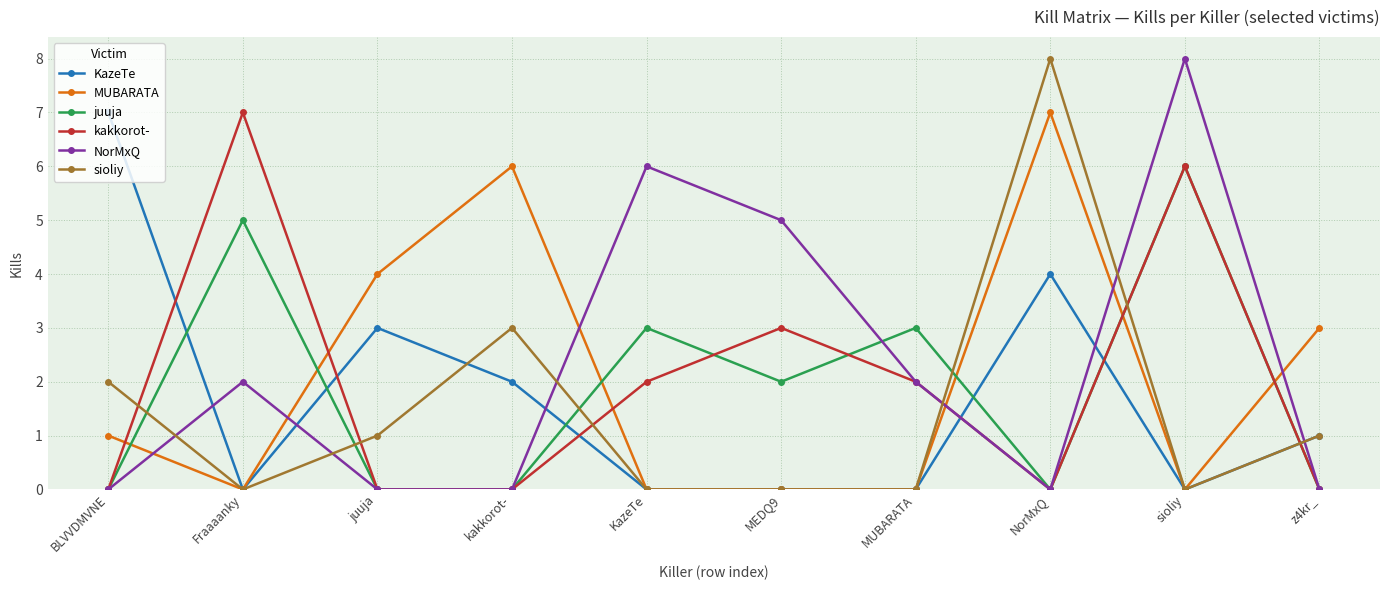

Reading left to right, transcribe all the data shown in this chart.

KazeTe: 7	0	3	2	0	0	0	4	0	1
MUBARATA: 1	0	4	6	0	0	0	7	0	3
juuja: 0	5	0	0	3	2	3	0	6	0
kakkorot-: 0	7	0	0	2	3	2	0	6	0
NorMxQ: 0	2	0	0	6	5	2	0	8	0
sioliy: 2	0	1	3	0	0	0	8	0	1